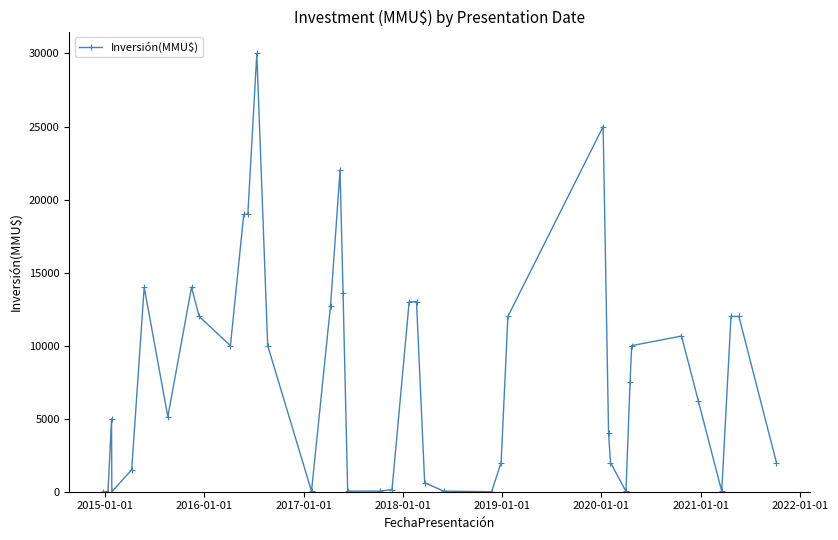

What is the difference between the maximum and second lowest values?

30000